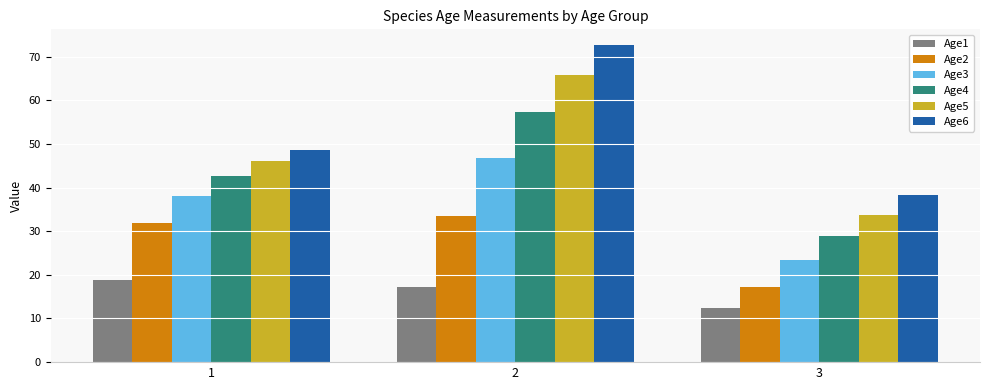

Reading left to right, transcribe all the data shown in this chart.

Age1: 18.8	17.2	12.5
Age2: 31.9	33.5	17.3
Age3: 38.1	46.8	23.4
Age4: 42.7	57.4	28.8
Age5: 46.1	65.9	33.8
Age6: 48.7	72.6	38.3